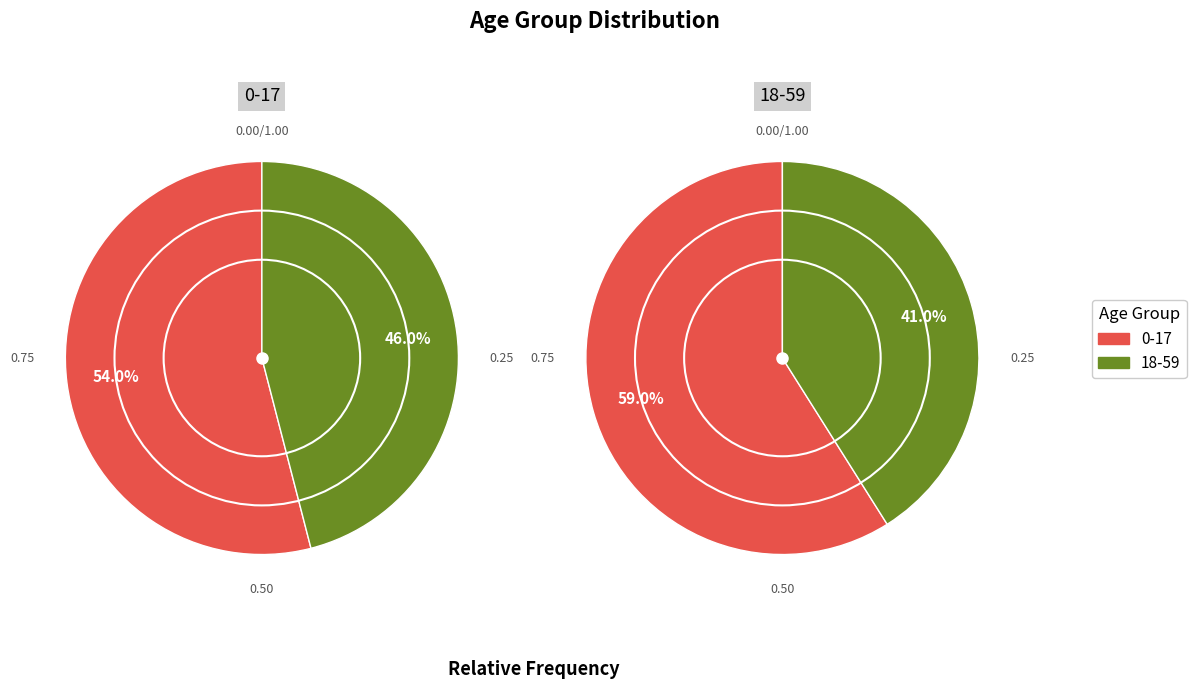

To the nearest percent, what portion does 18-59 represent?

41%